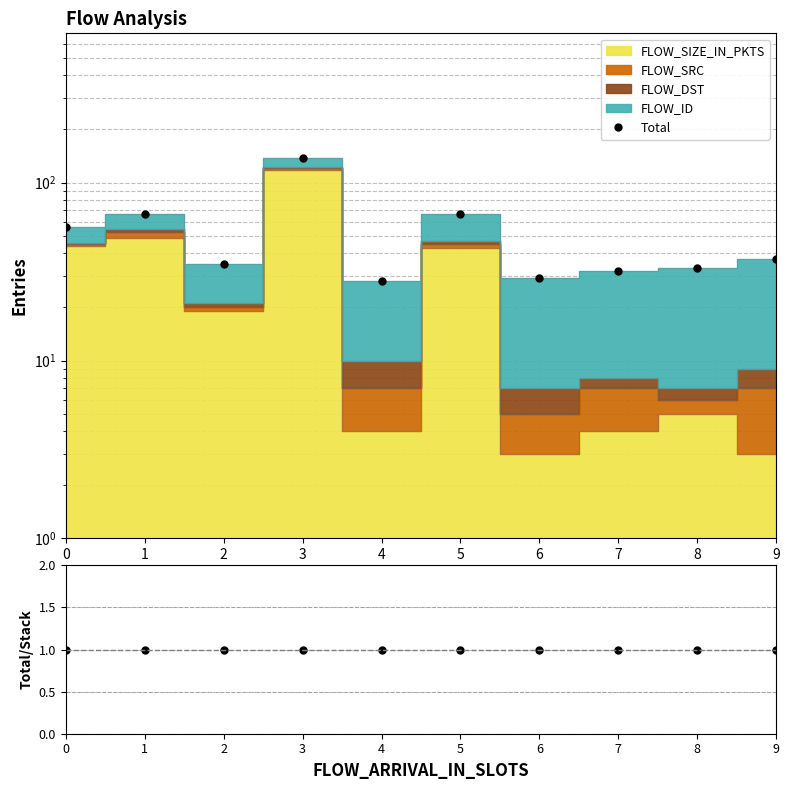

True or false: Total and Total/Stack intersect in this chart.

False